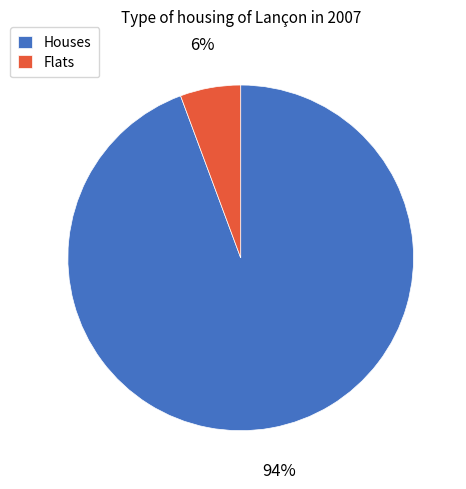

To the nearest percent, what is the average slice percentage?

50%